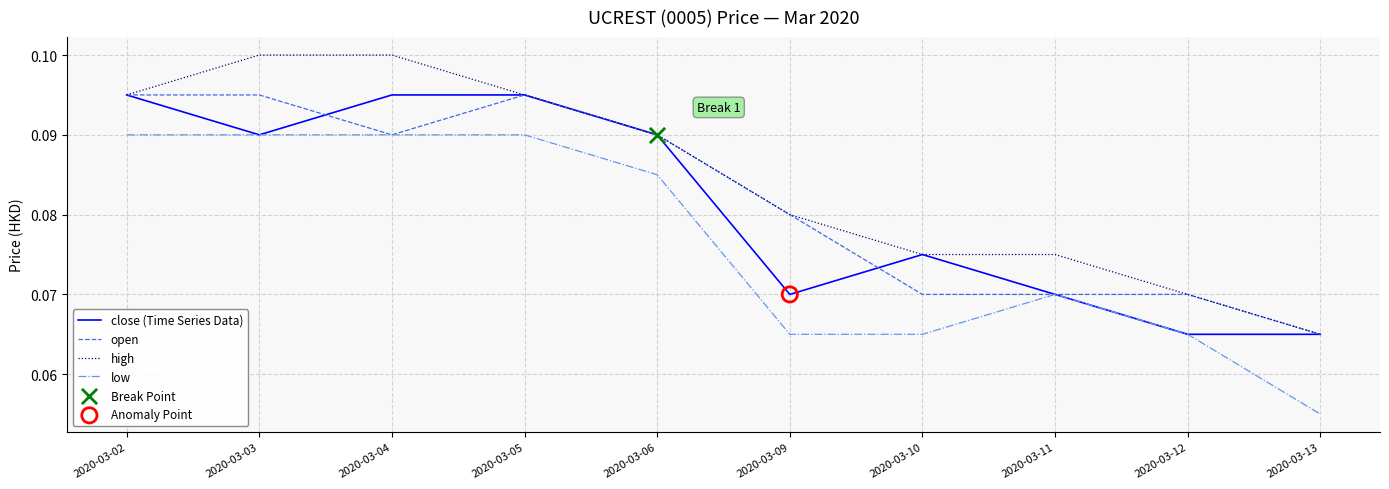

Is the value of low at 2020-03-13 greater than the value of close (Time Series Data) at 2020-03-03?

No